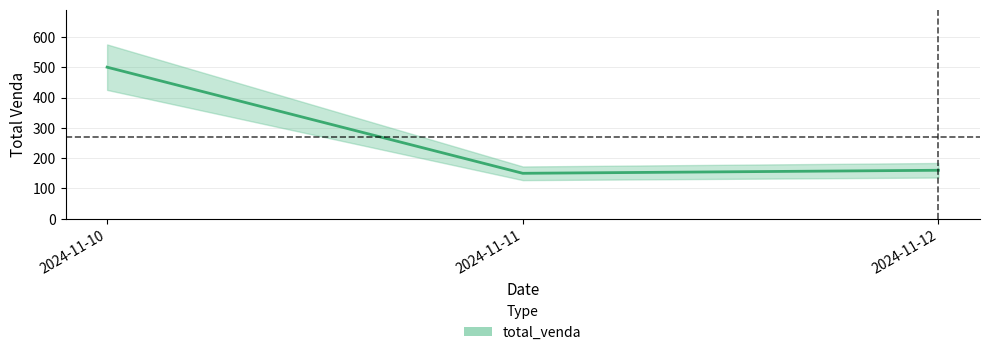

How many distinct data groups are displayed?

1